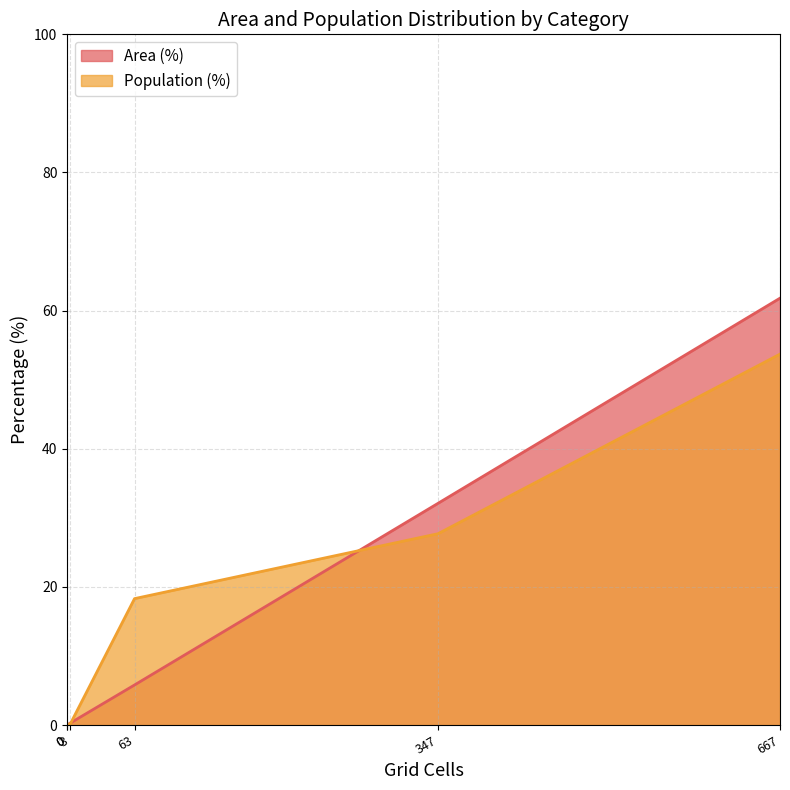

At how many categories does at least one series exceed 59?

1